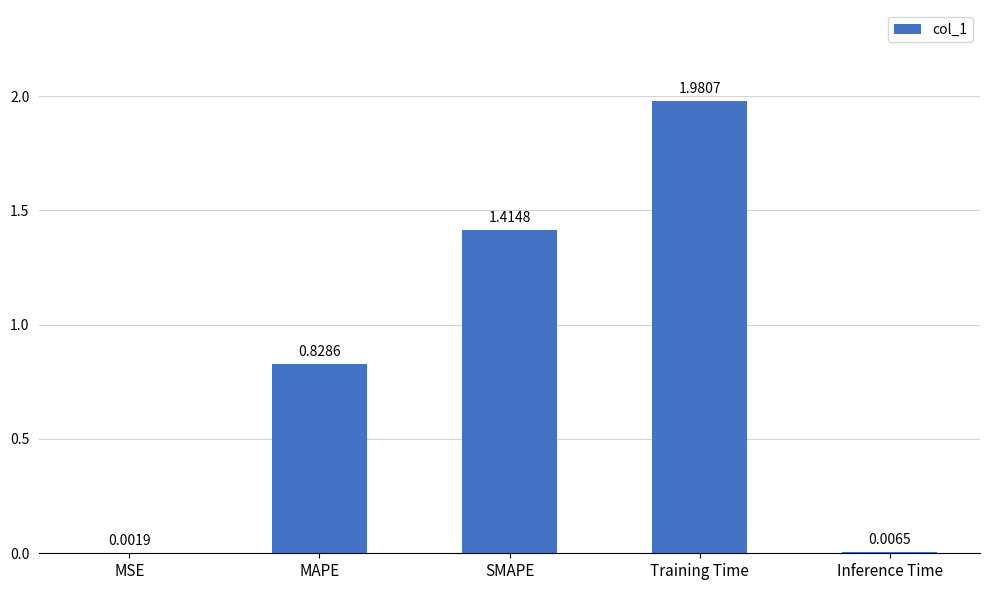

Which category has the highest value across all series?

Training Time